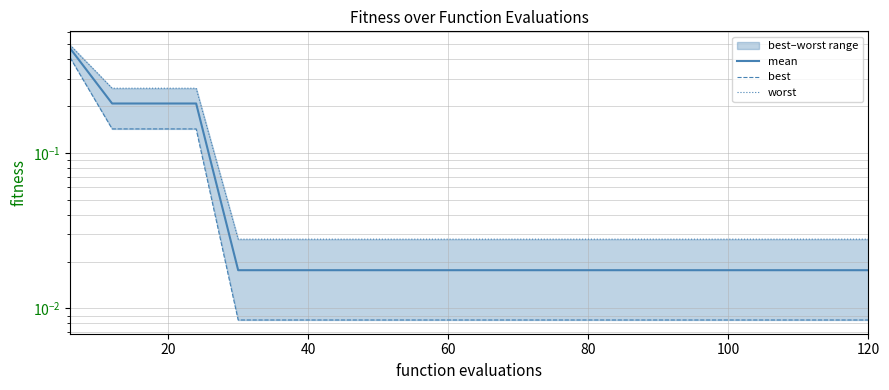

Rank the series at 120 from highest to lowest value.

worst, mean, best